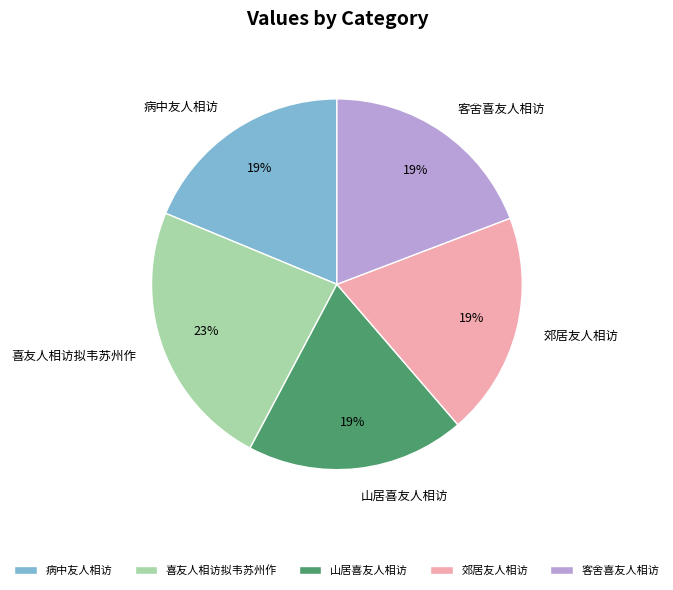

True or false: 郊居友人相访 accounts for 32% of the total.

False